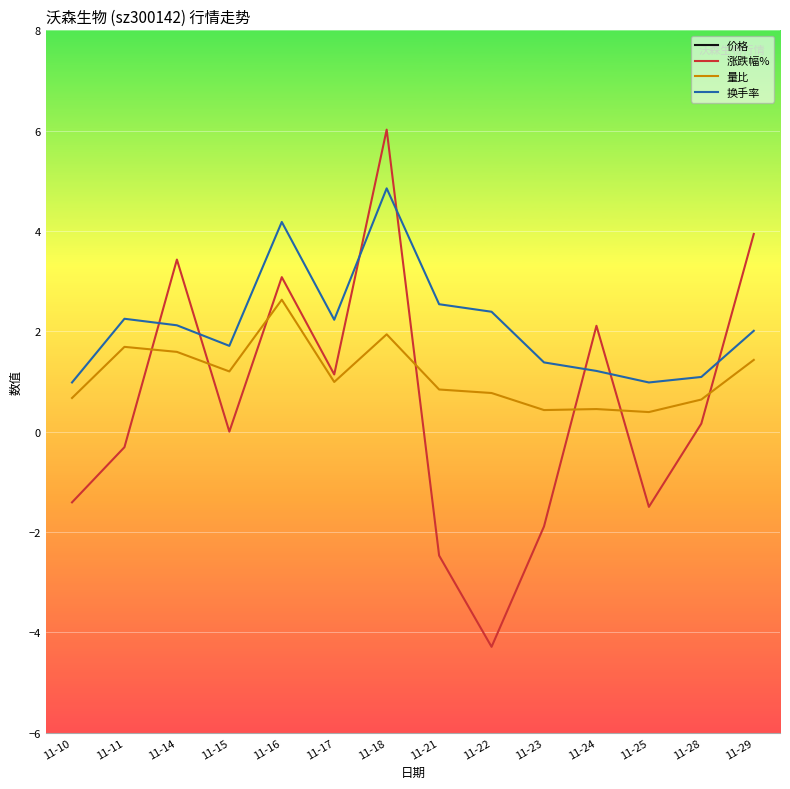

Between which two adjacent categories do 换手率 and 涨跌幅% first intersect?

11-11 and 11-14